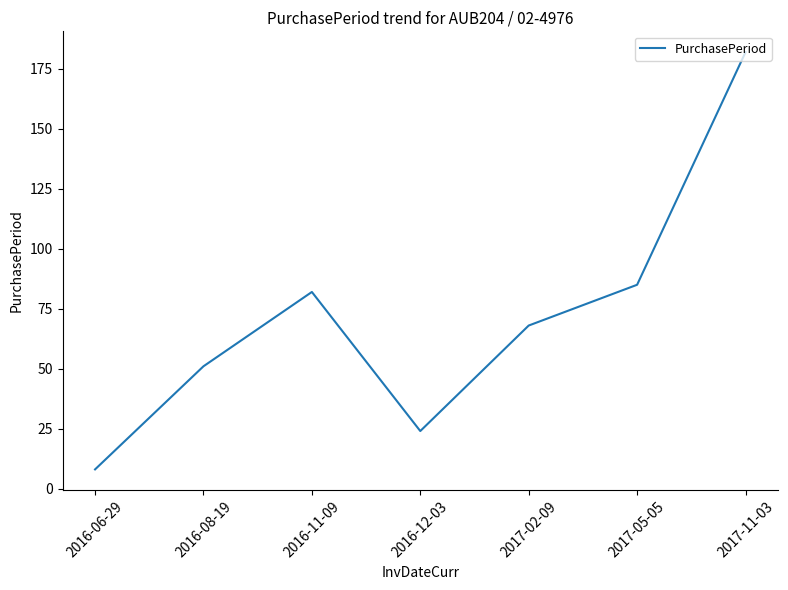

What is the sum of the values at 2016-06-29 and 2016-12-03?

32